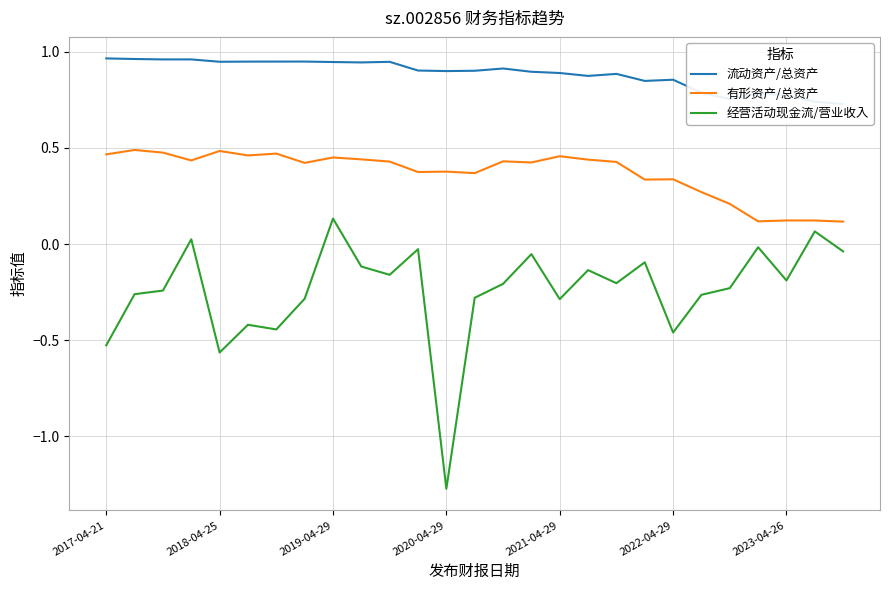

What is the sum of all 有形资产/总资产 values?

9.9